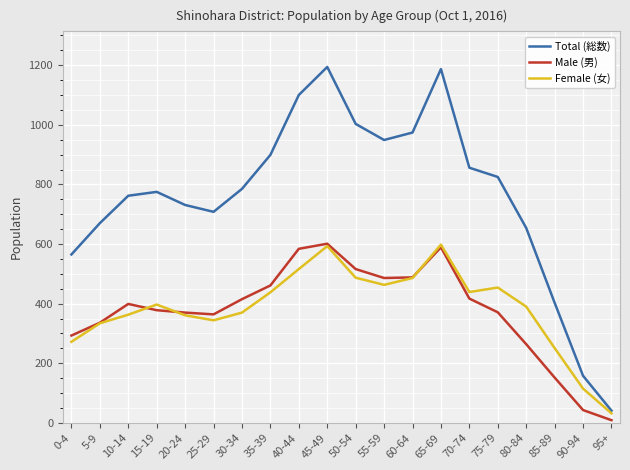

The Total (総数) series shows 1646 at 40-44. True or false?

False